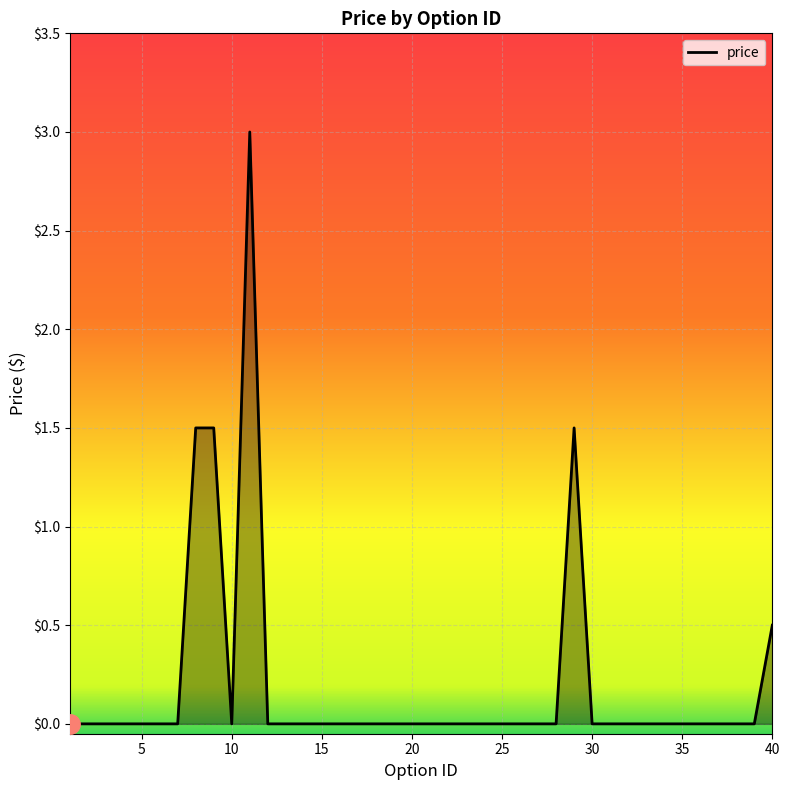

What is the greatest value displayed?

3.0